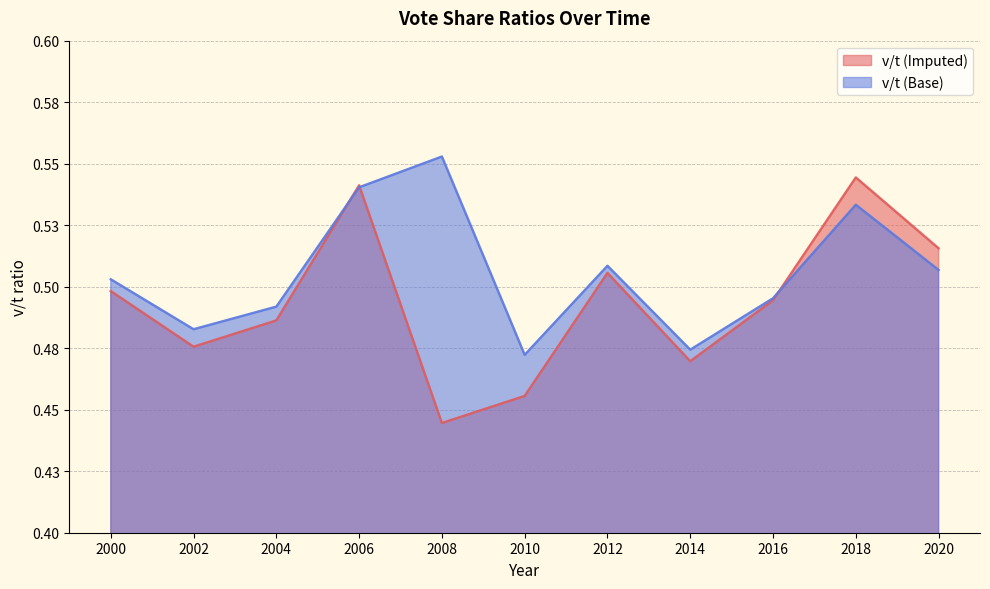

Reading right to left, what are all the values shown in this chart?

v/t (Imputed): 2020=0.5	2018=0.5	2016=0.5	2014=0.5	2012=0.5	2010=0.5	2008=0.4	2006=0.5	2004=0.5	2002=0.5	2000=0.5
v/t (Base): 2020=0.5	2018=0.5	2016=0.5	2014=0.5	2012=0.5	2010=0.5	2008=0.6	2006=0.5	2004=0.5	2002=0.5	2000=0.5